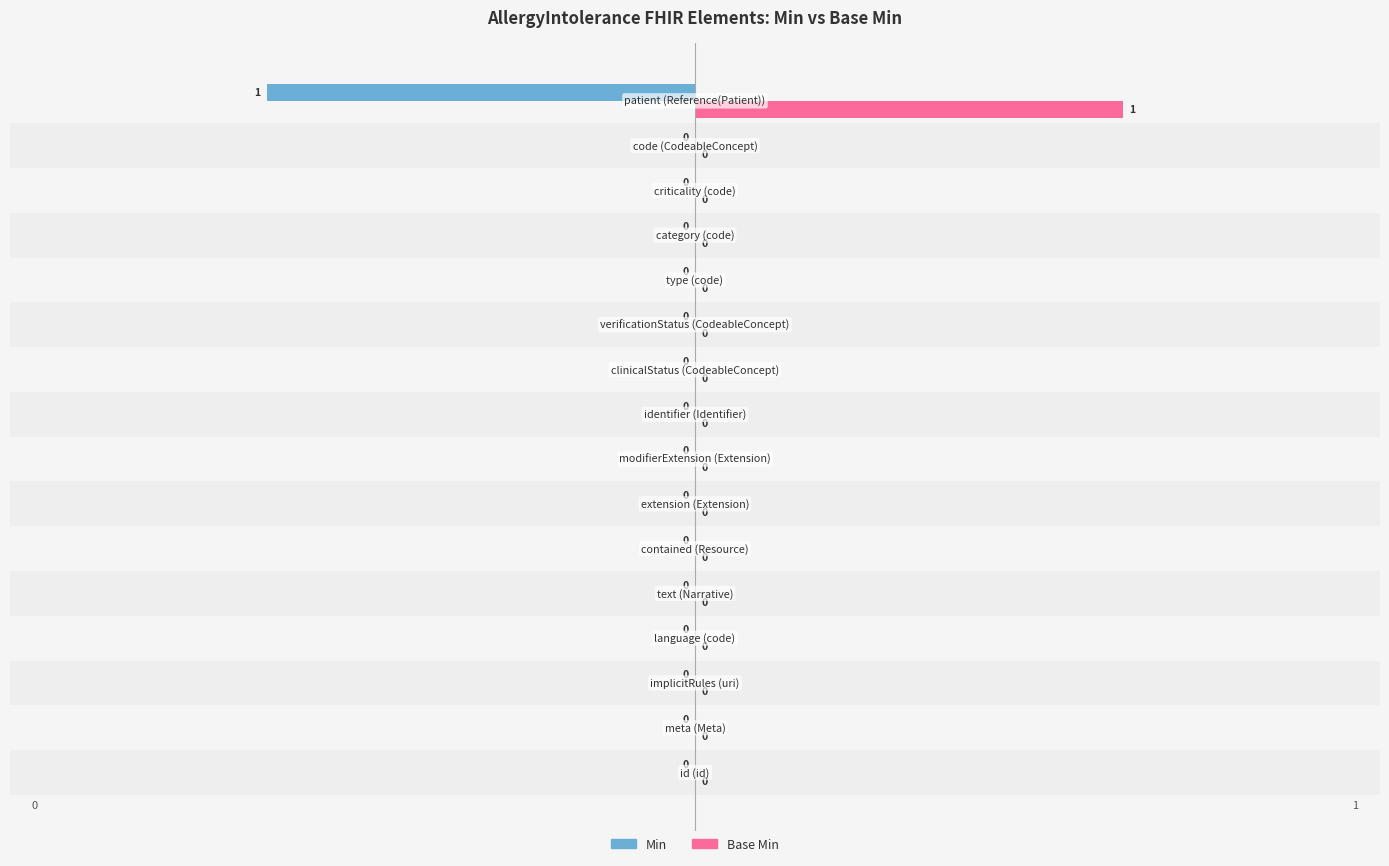

Which series has the largest total across all categories?

Base Min